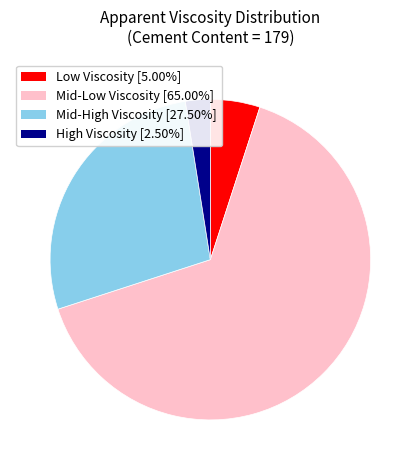

Count the number of slices in the pie.

4